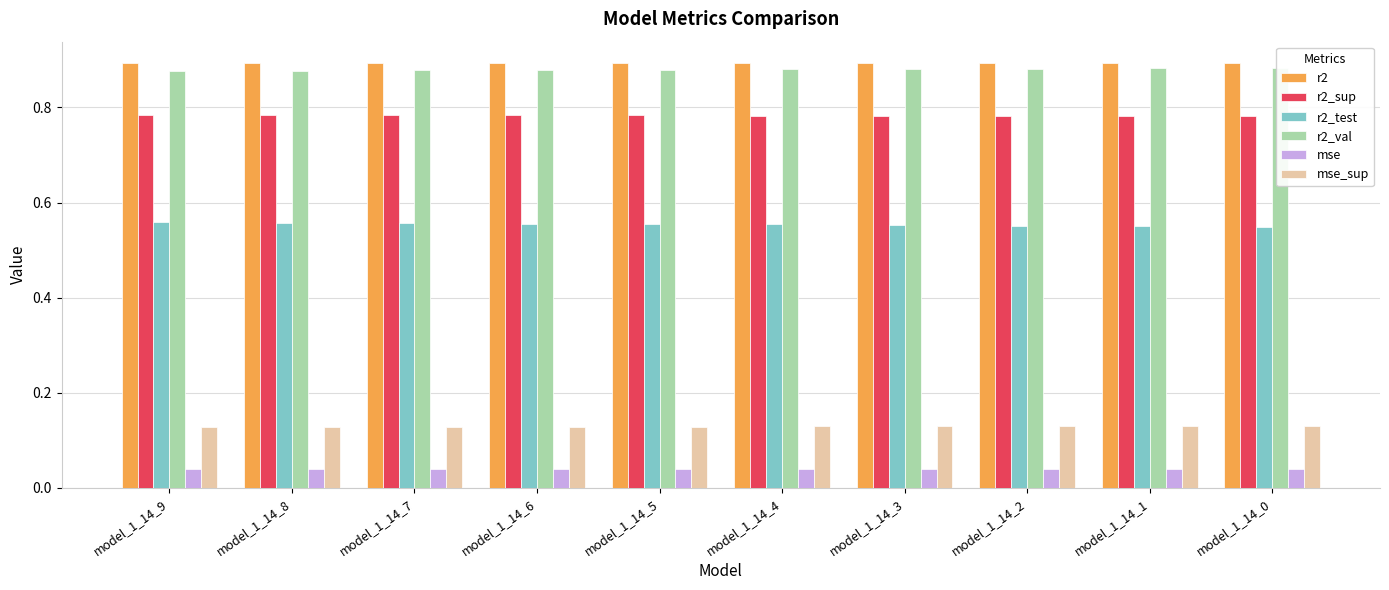

What is the sum of the r2_test values at model_1_14_5 and model_1_14_4?

1.1